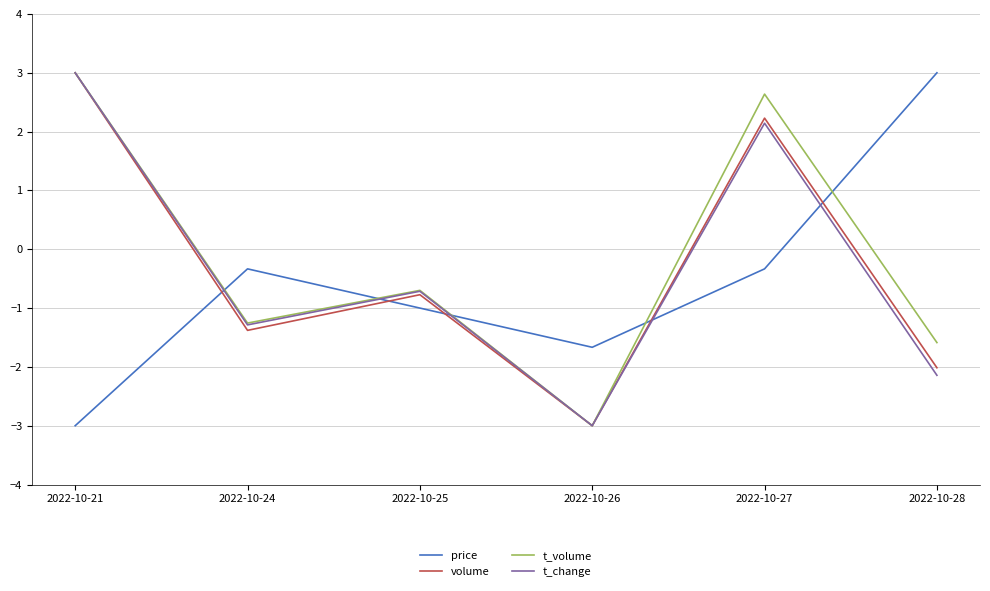

What is the spread (max minus min) of values at 2022-10-25?

0.3